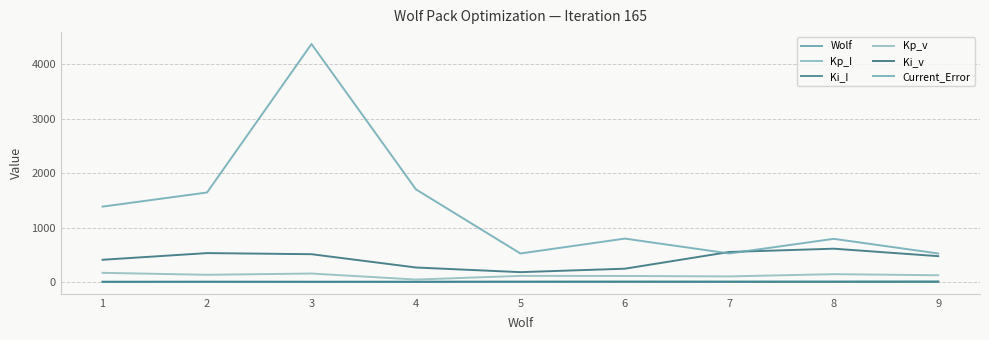

True or false: Wolf and Kp_v cross at least once.

False